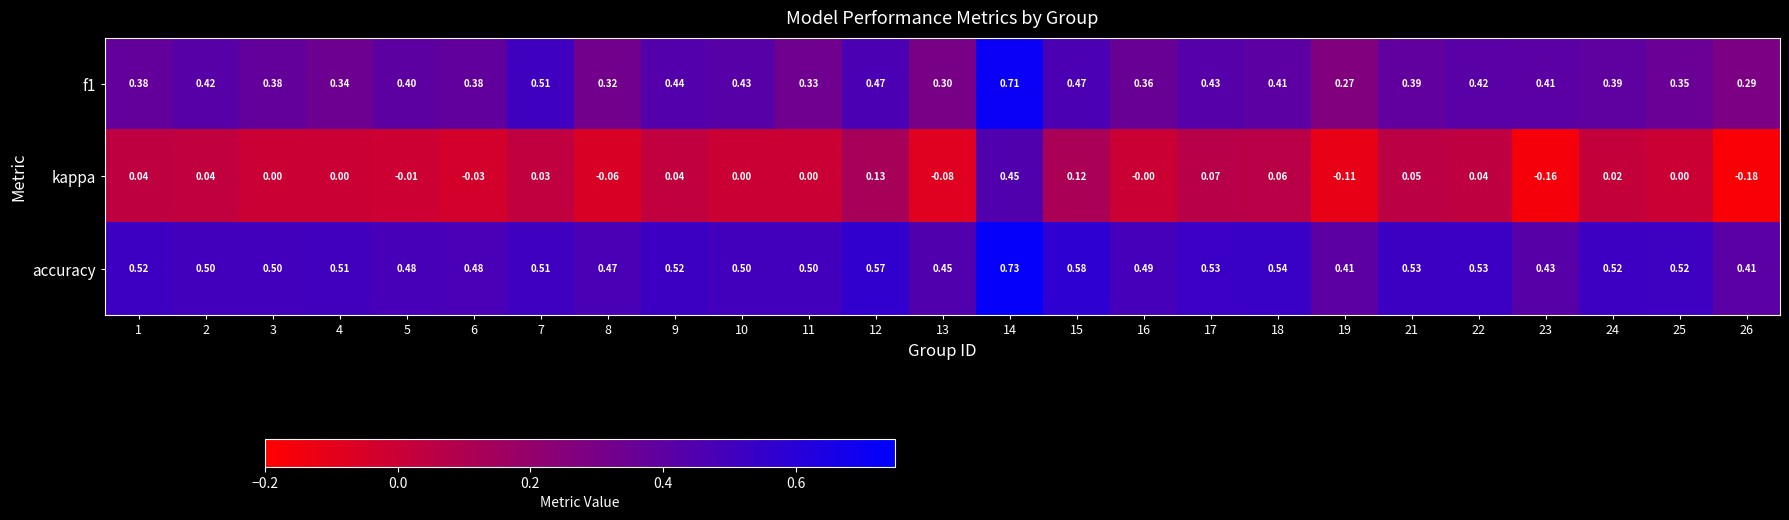

Which series changed the most between 1 and 19?

kappa